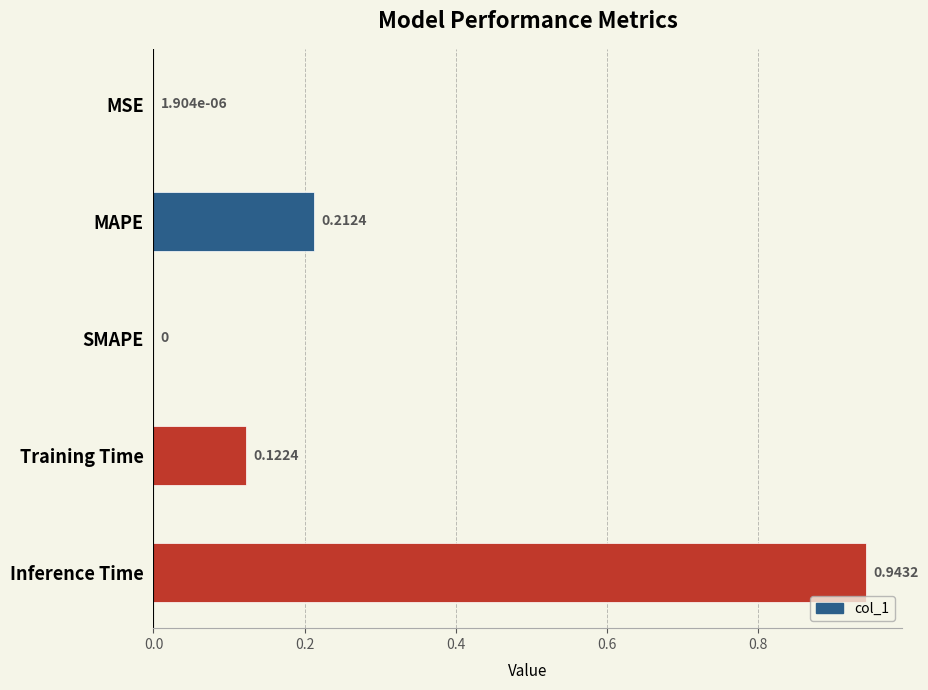

Which category has the highest value across all series?

Inference Time